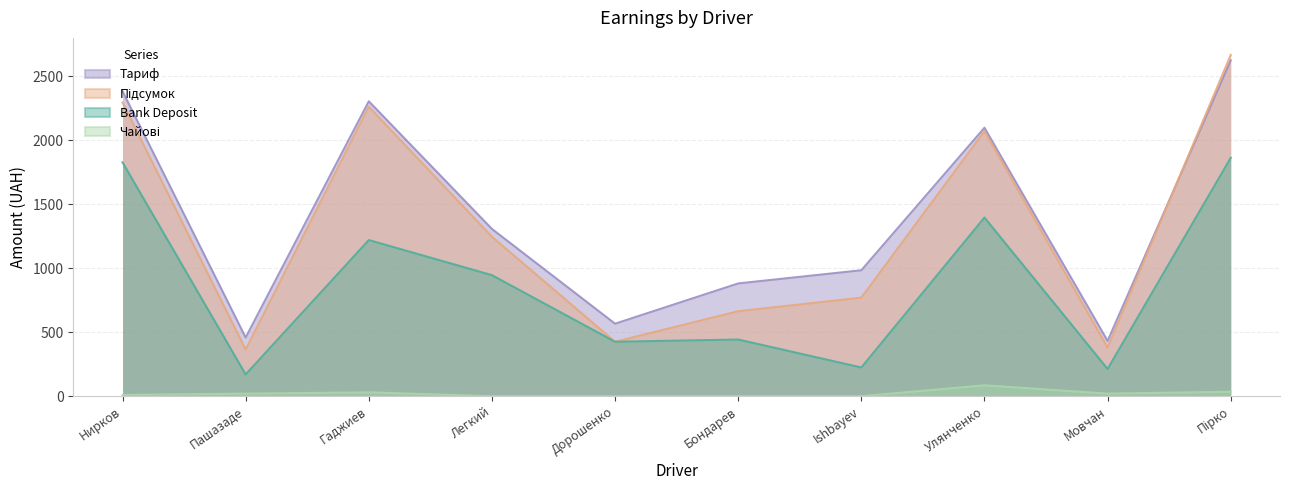

What is the label of the 7th point from the left?

Ishbayev